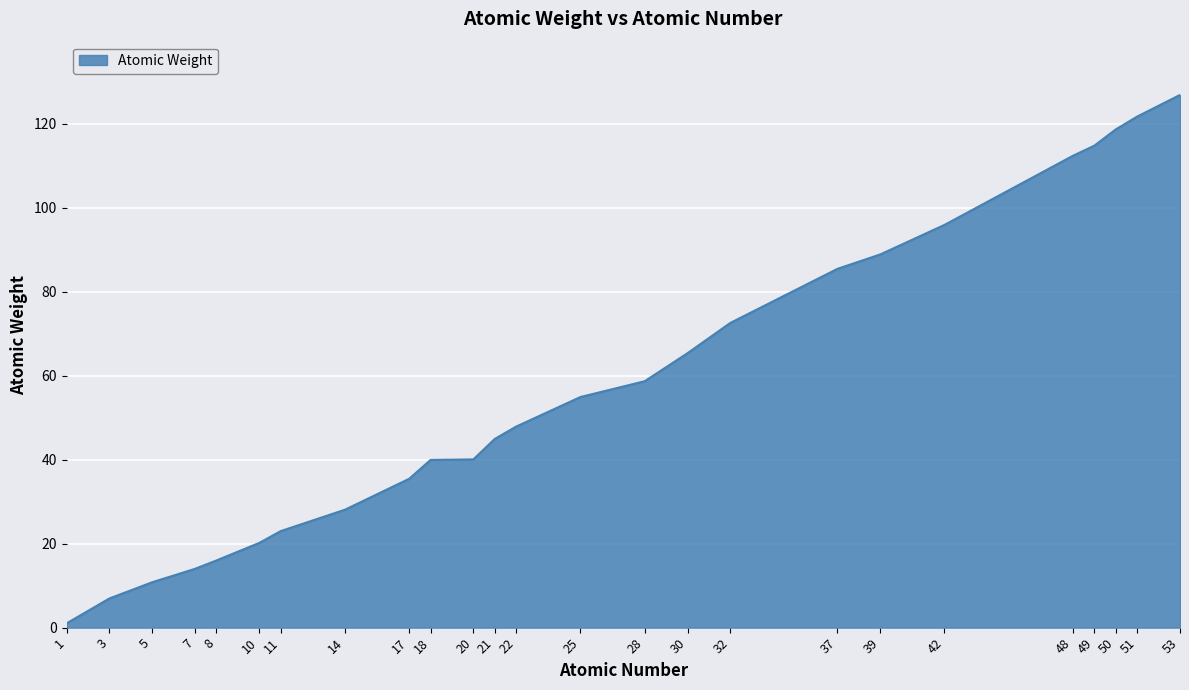

What is the sum of the values at 8 and 42?

111.9